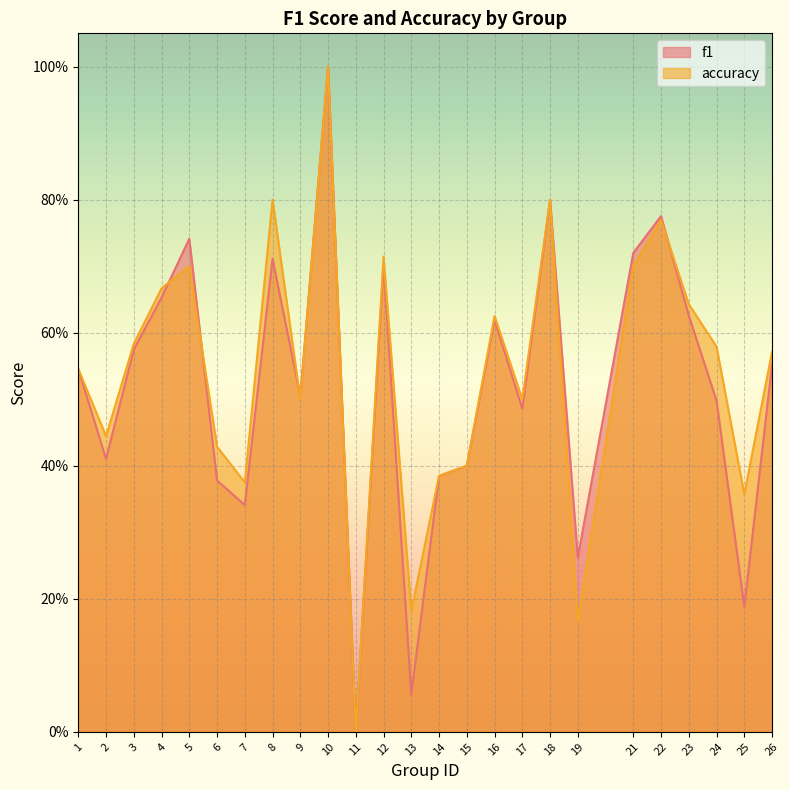

What is the value of the f1 point at the 14th from the left?

0.4